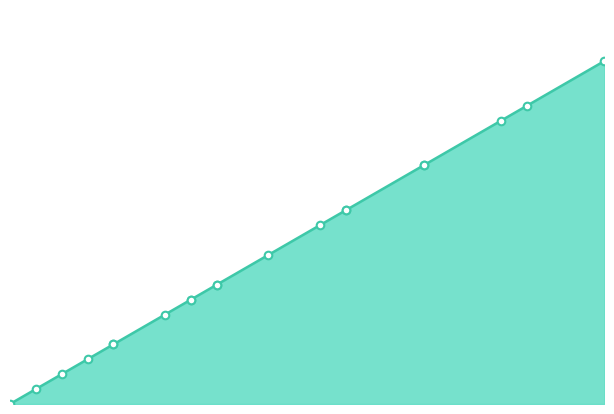

What is the change in value from 0 to 7?

+7